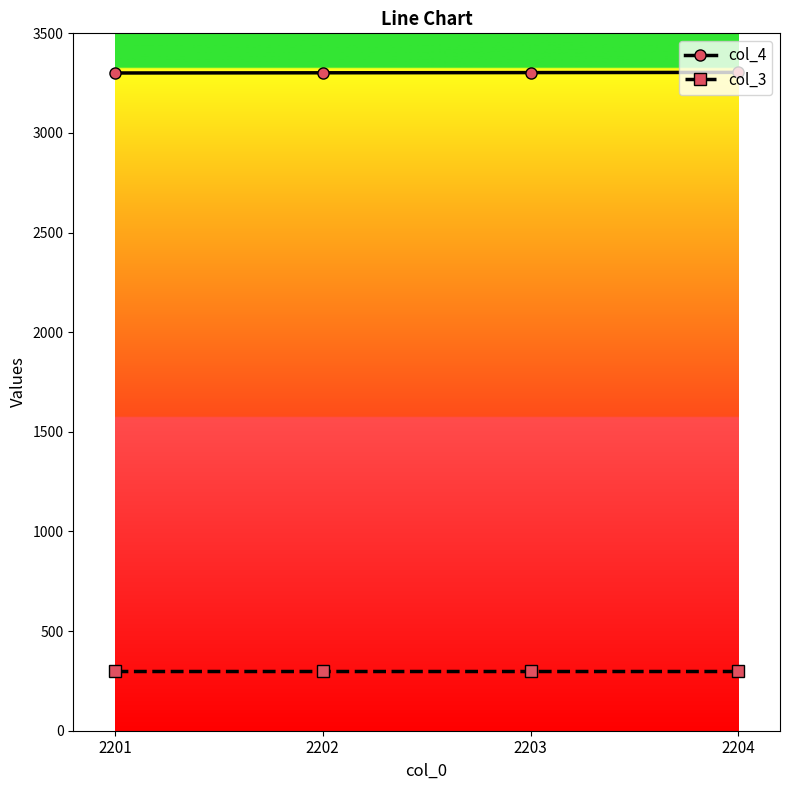

At how many categories does at least one series exceed 1206?

4